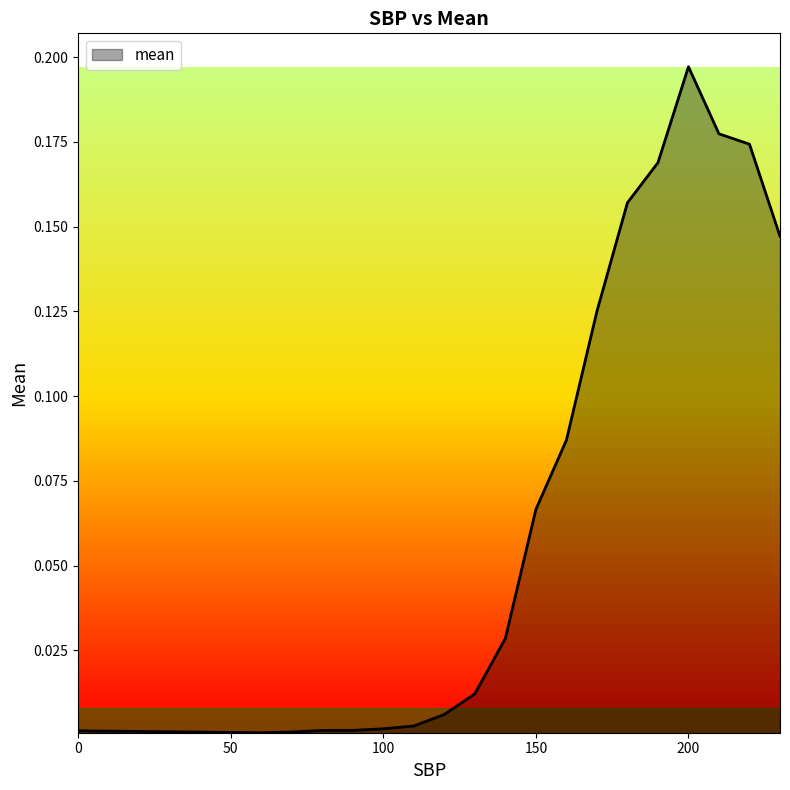

Is this an area chart (filled region under the line)?

Yes